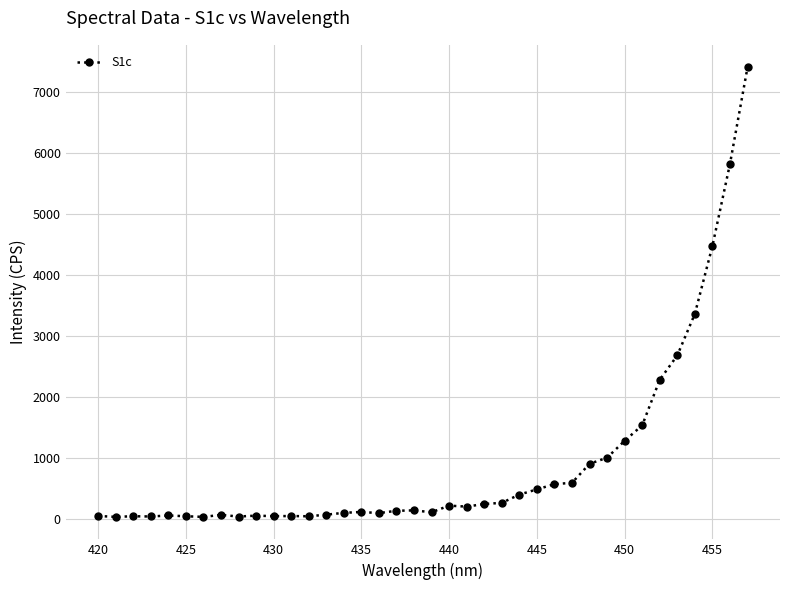

What is the difference between the maximum and minimum values?

7376.8